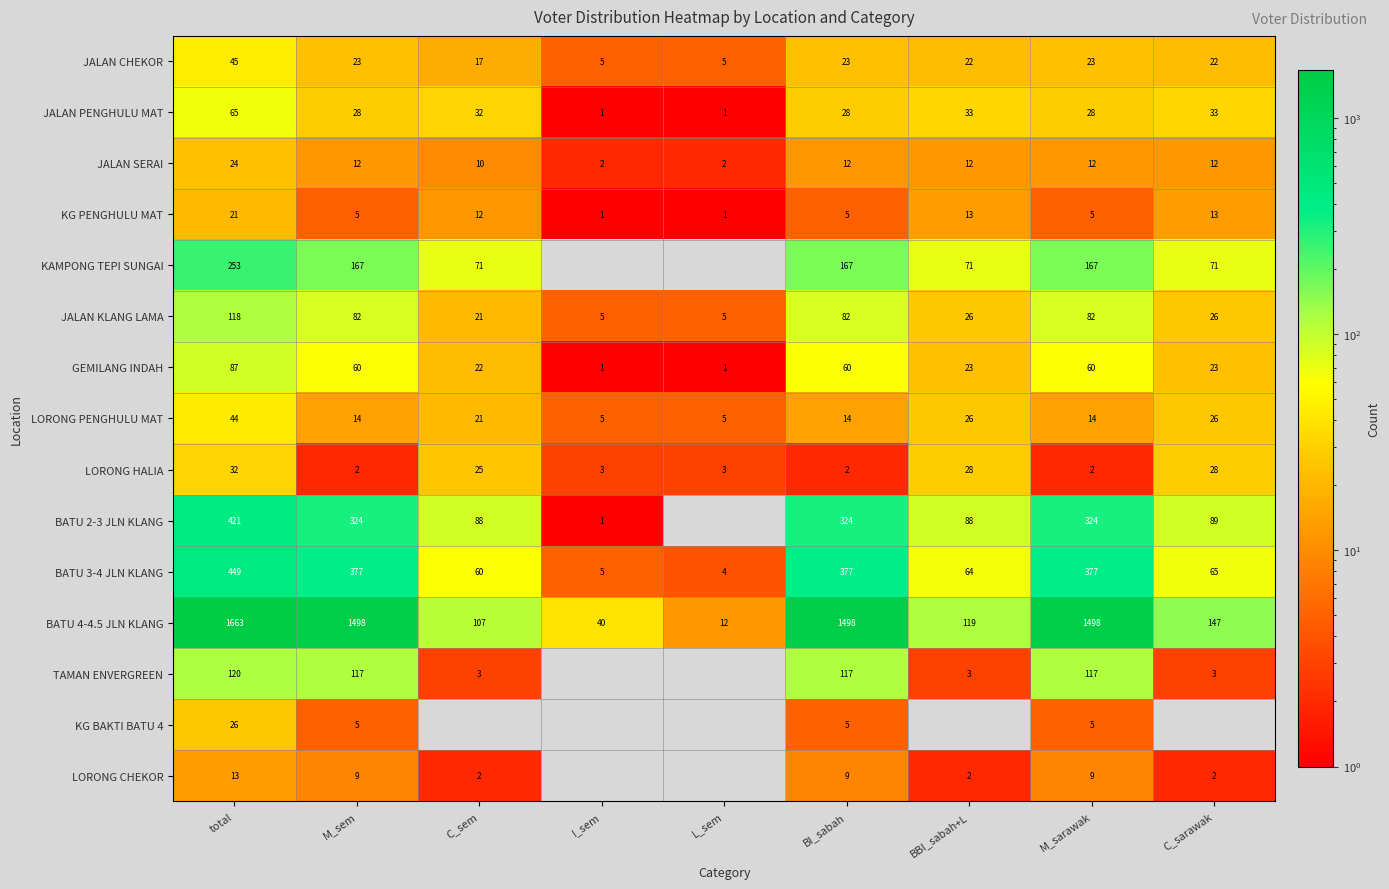

What is the difference between the highest and lowest values at M_sem?

1496